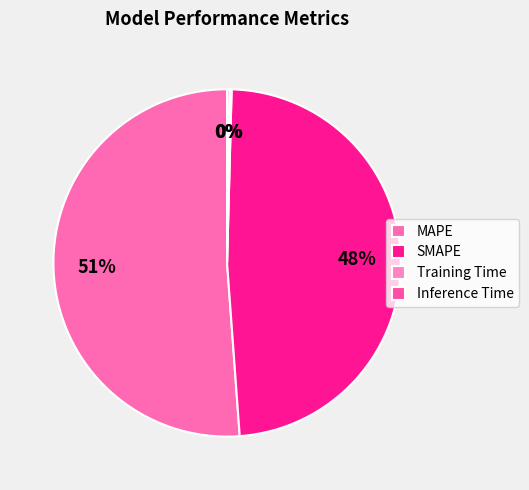

Between SMAPE and Training Time, which is larger?

SMAPE